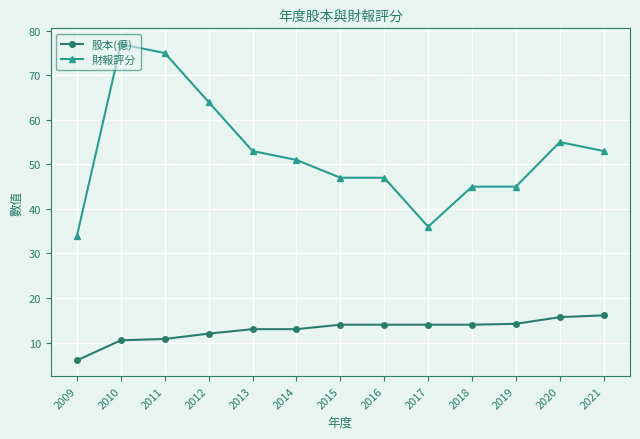

Which series has the largest range (max minus min)?

財報評分